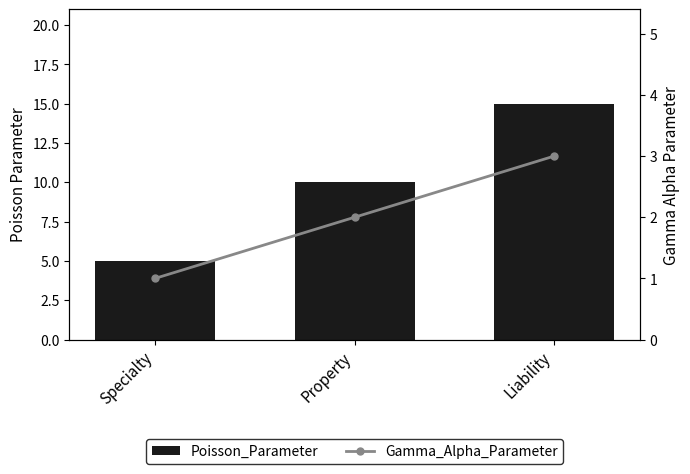

At how many categories does at least one series exceed 7?

2